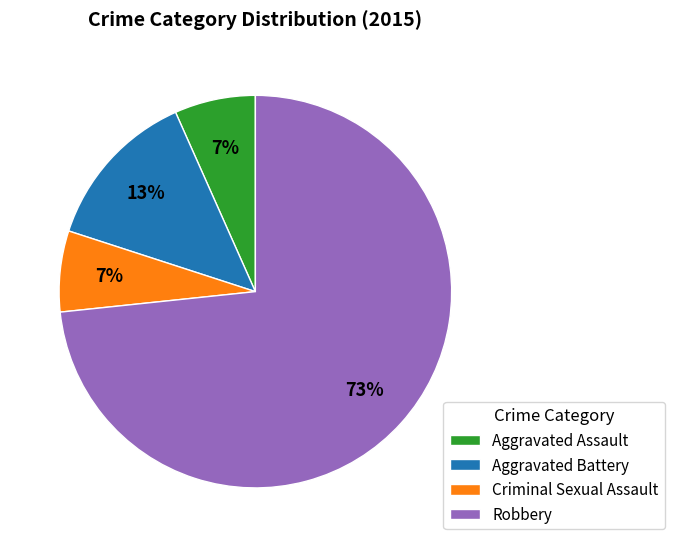

Which has a higher value, Aggravated Battery or Criminal Sexual Assault?

Aggravated Battery